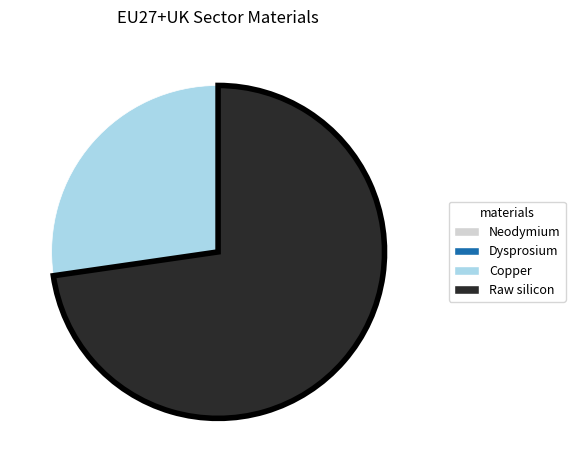

Which category accounts for the majority?

Raw silicon